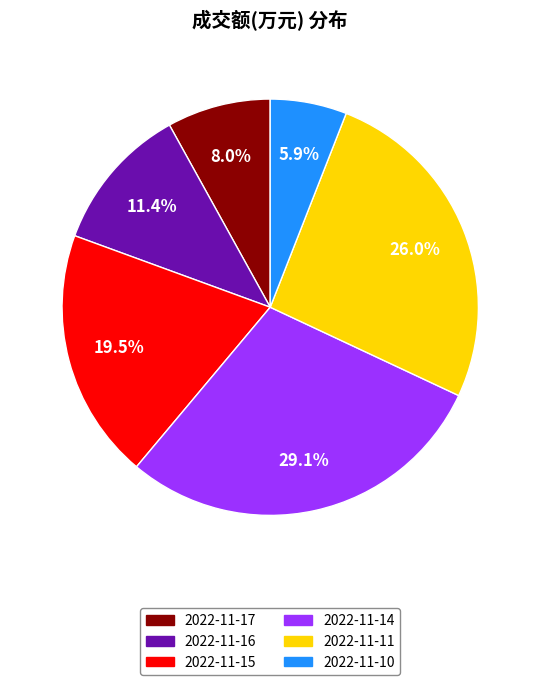

To the nearest percent, what is the difference between the largest and smallest slice percentages?

23%